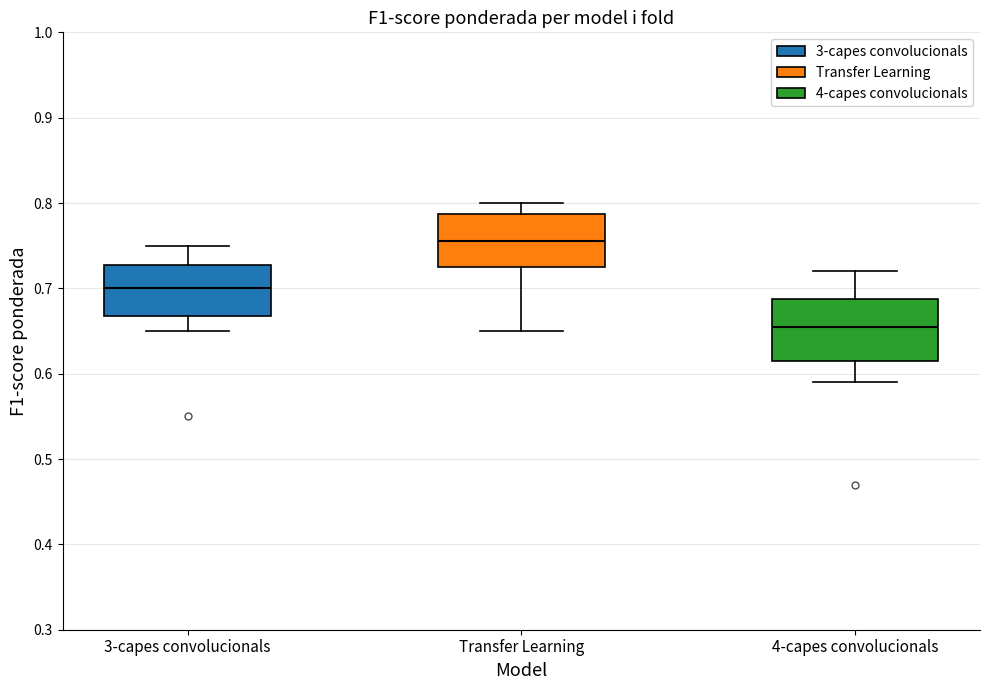

Which box has the lowest median line?

4-capes convolucionals